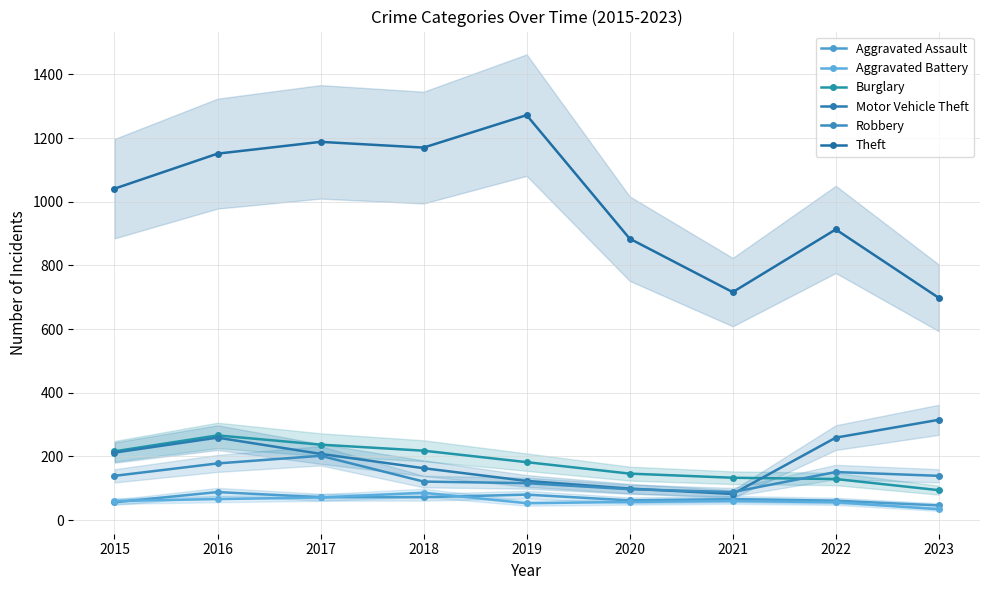

Which series has the largest range (max minus min)?

Theft